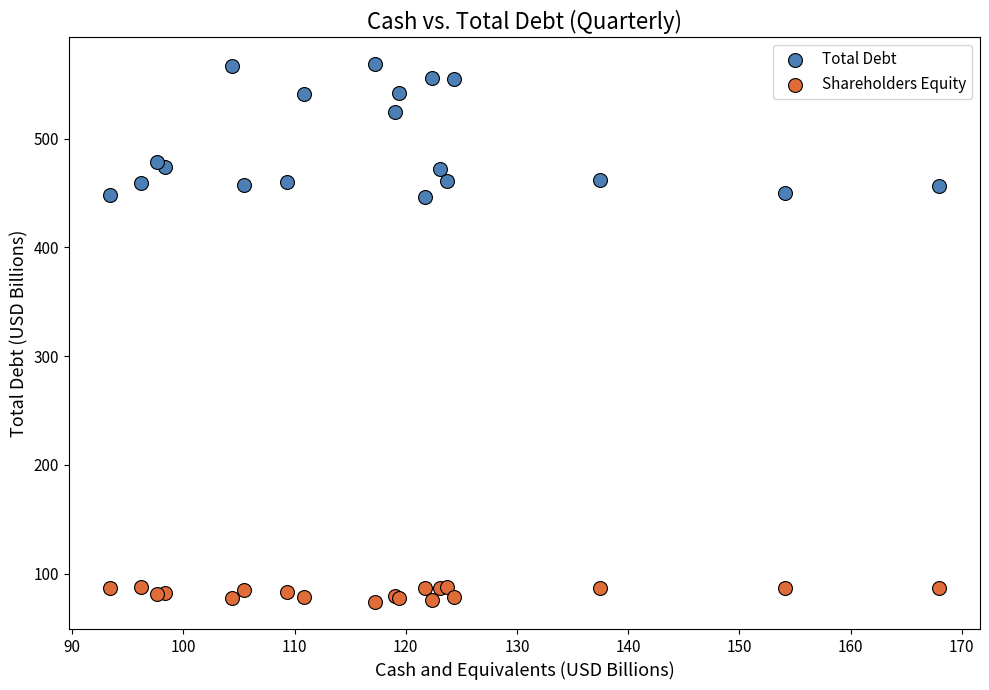

Which series contains the lowest Y value?

Shareholders Equity